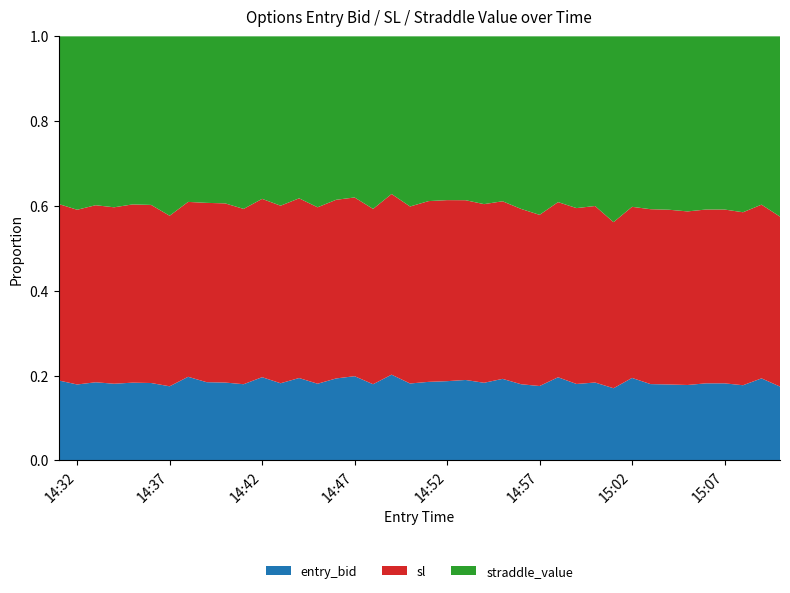

Reading right to left, extract all data points from this chart.

entry_bid: 11.6	13.8	12.1	12.6	12.6	12.2	12.4	12.5	13.7	11.0	13.0	12.6	14.2	11.8	12.5	14.0	13.1	13.9	13.7	13.5	12.8	15.4	12.5	14.8	14.2	12.7	14.4	12.9	14.5	12.5	13.2	13.3	14.3	11.7	13.0	13.1	12.7	13.1	12.4	13.5
sl: 26.7	29.2	27.8	28.4	28.4	28.1	28.5	28.6	28.4	25.3	29.4	29.0	29.9	27.1	28.8	30.5	30.1	31.1	31.3	31.1	29.4	32.4	28.8	31.4	30.9	29.2	31.4	29.7	31.1	28.8	30.4	30.5	29.9	26.9	29.9	30.0	29.2	29.7	28.5	29.8
straddle_value: 28.3	28.3	28.3	28.3	28.3	28.3	28.3	28.3	28.3	28.3	28.3	28.3	28.3	28.3	28.3	28.3	28.3	28.3	28.3	28.3	28.3	28.3	28.3	28.3	28.3	28.3	28.3	28.3	28.3	28.3	28.3	28.3	28.3	28.3	28.3	28.3	28.3	28.3	28.3	28.3